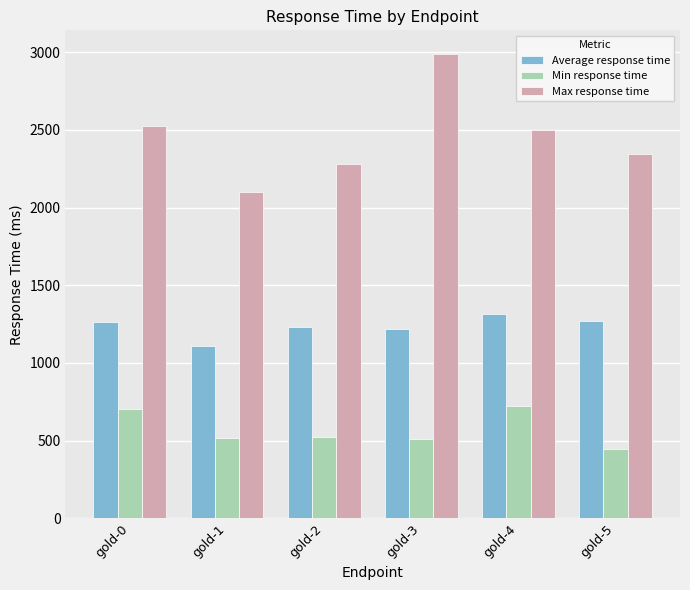

The value of Average response time at gold-1 is 1865. True or false?

False